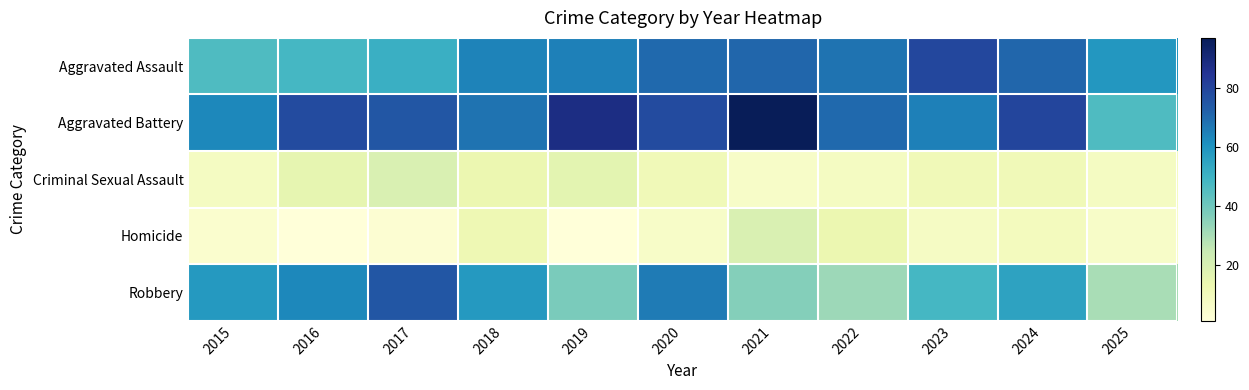

What is the minimum value shown in the chart?

1